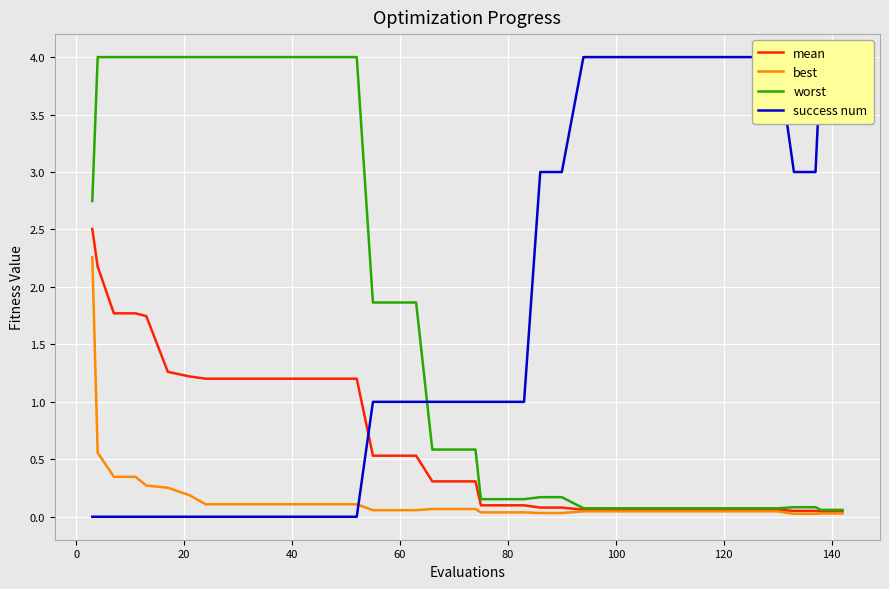

What is the average value of the mean series?

0.6